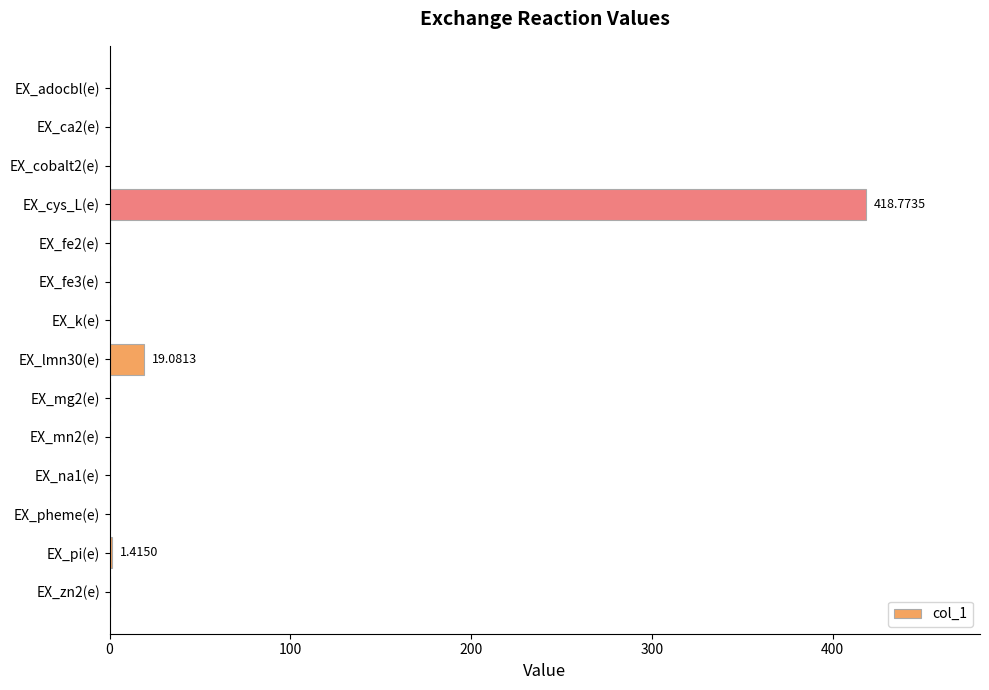

Where is the data nearest to the value 209?

EX_lmn30(e)